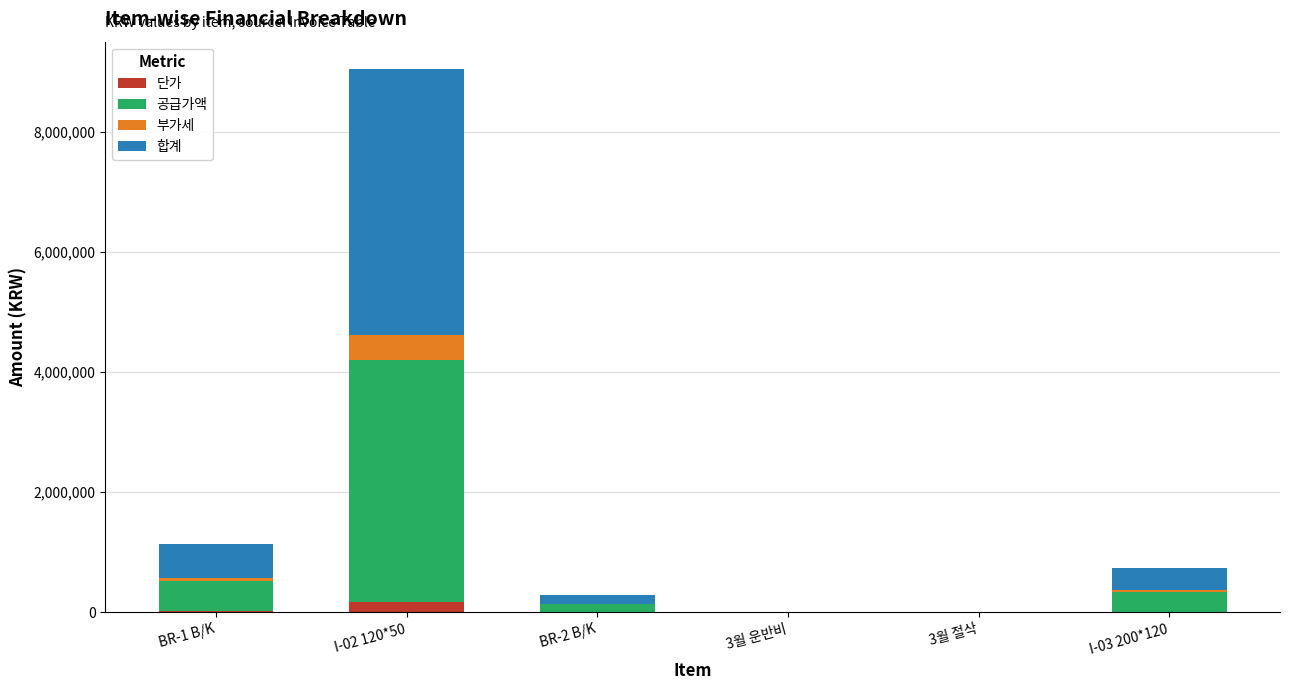

At which category is the sum across all series the highest?

I-02 120*50